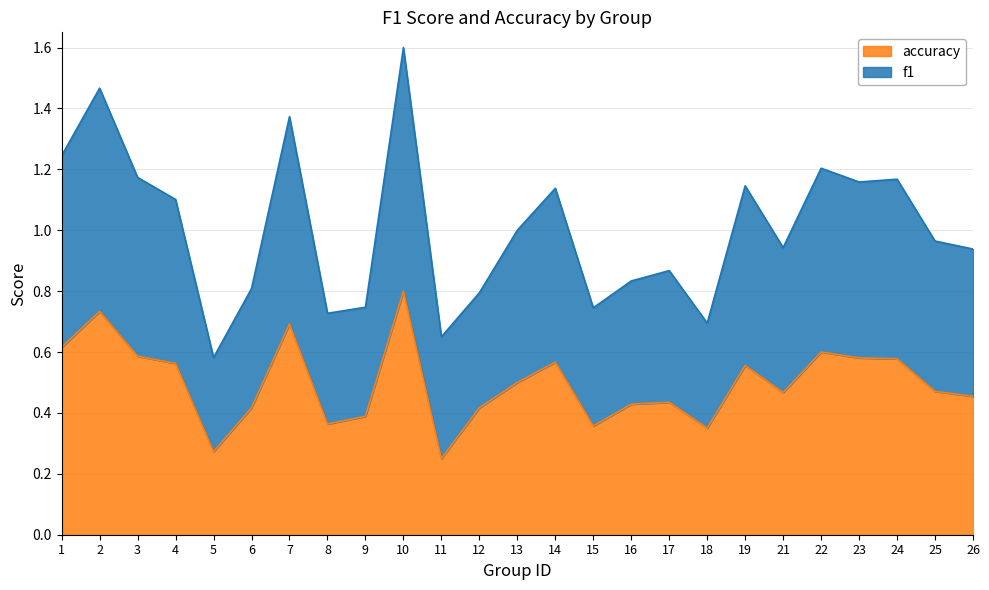

Which series has the widest spread of values?

f1